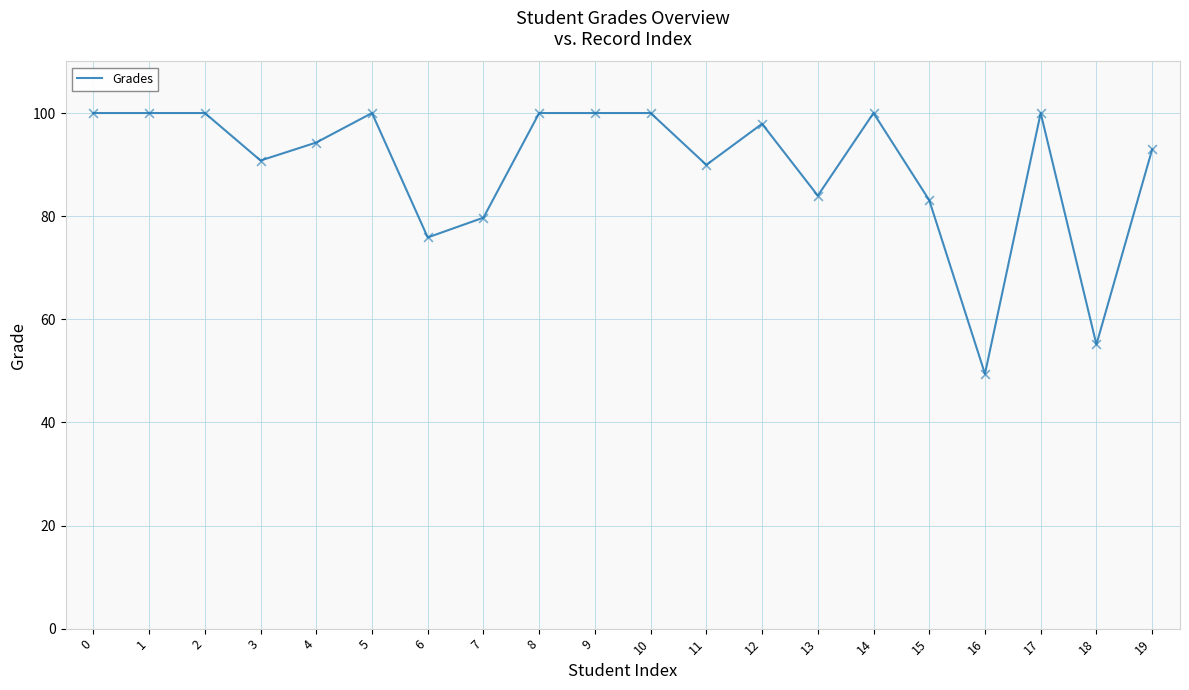

What is the change in value from 4 to 9?

+5.7